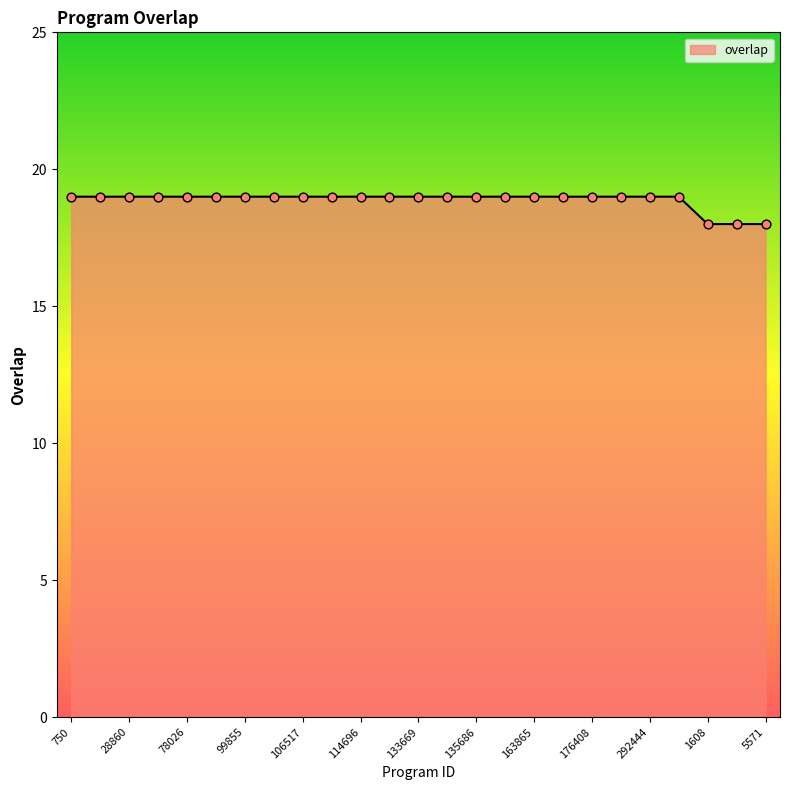

What is the maximum value shown in the chart?

19